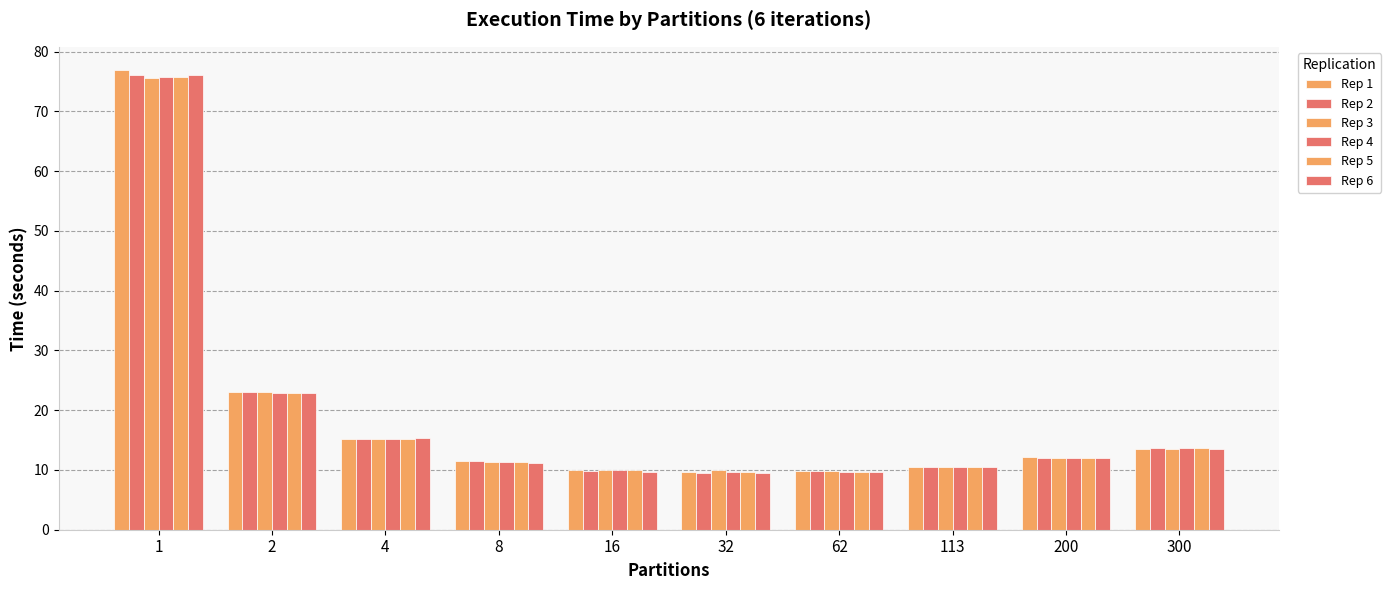

What is the sum of all Rep 2 values?

191.1